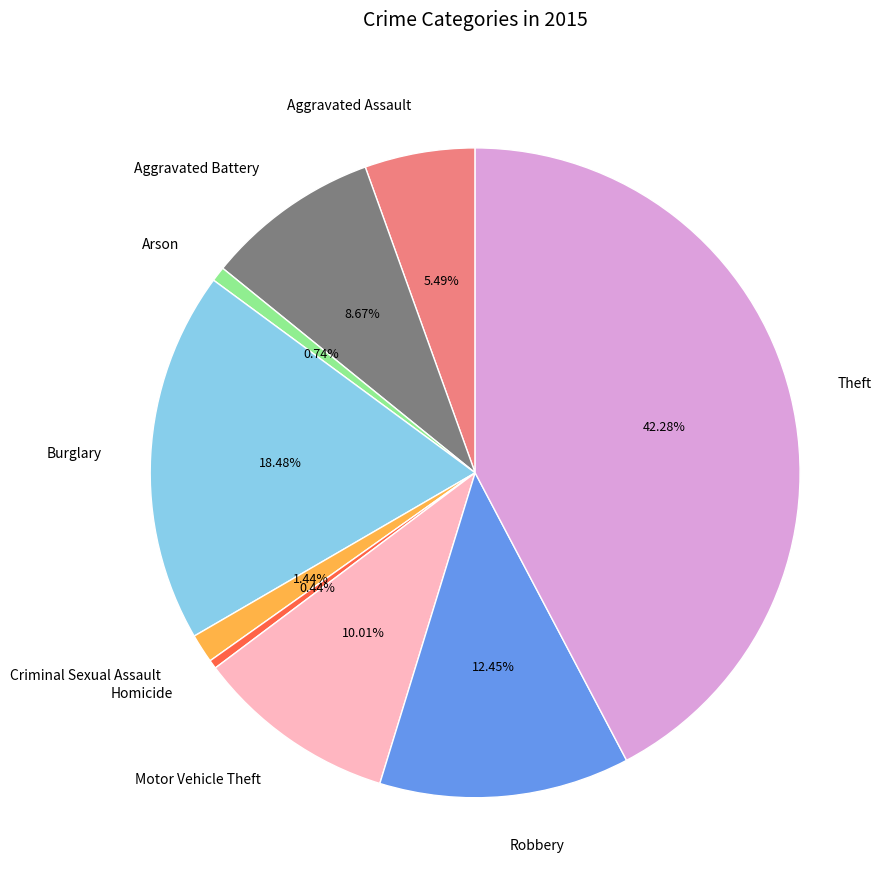

How many segments does this pie chart have?

9